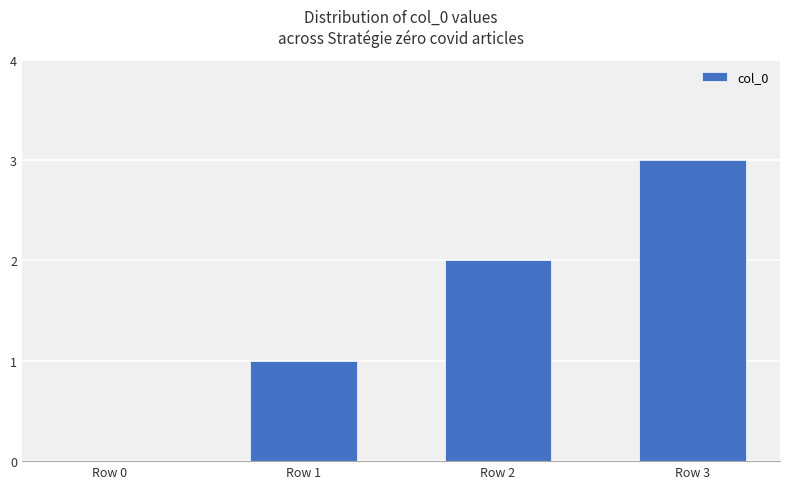

How many distinct data groups are displayed?

1